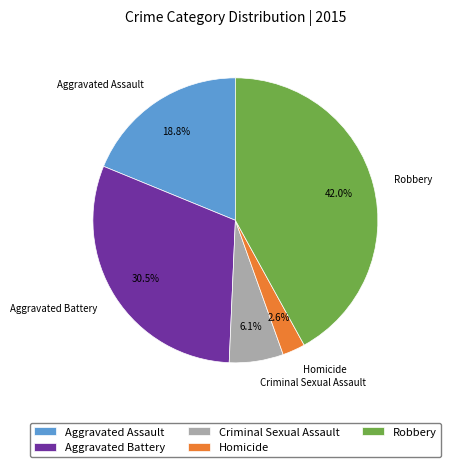

Does Homicide represent more than half of the total?

No